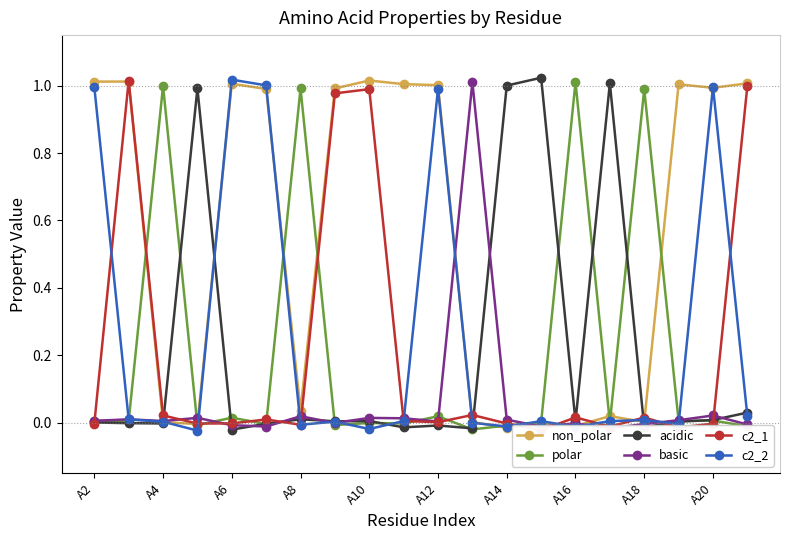

Is it true that non_polar equals 0.1 at A14?

False